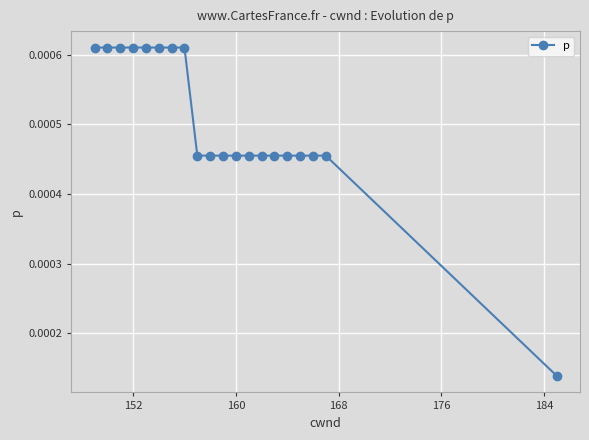

Count the values in the range 0 to 1.

20